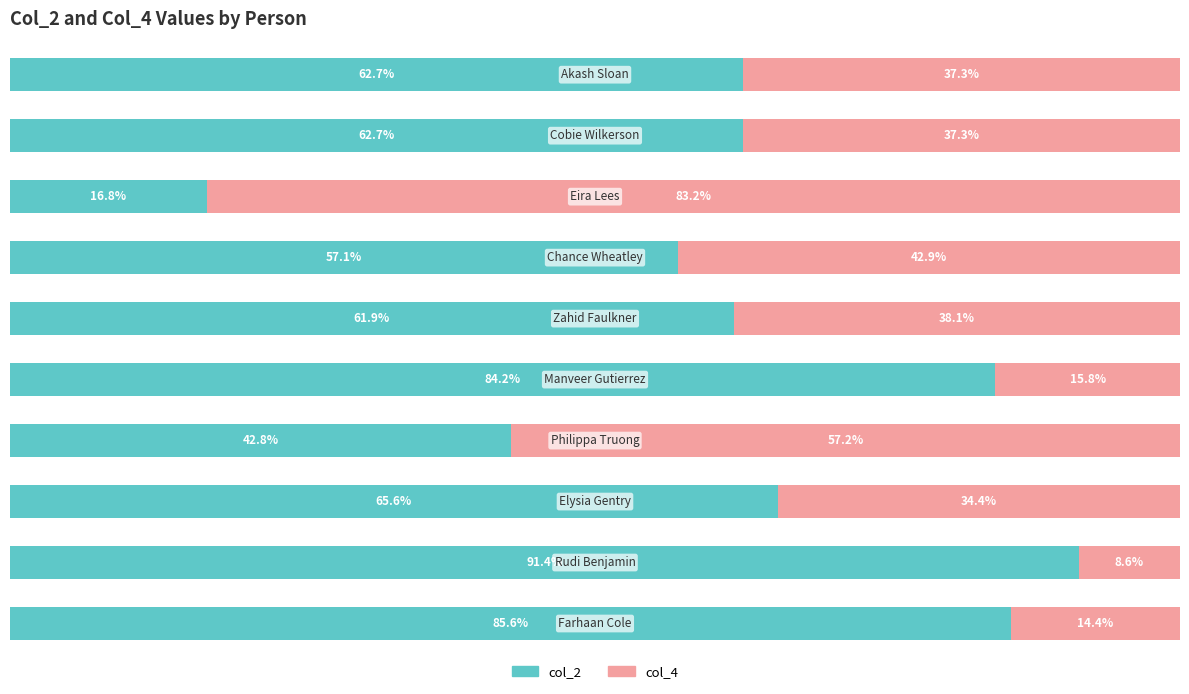

What is the value of the col_2 bar at the 9th from the left?

91.4